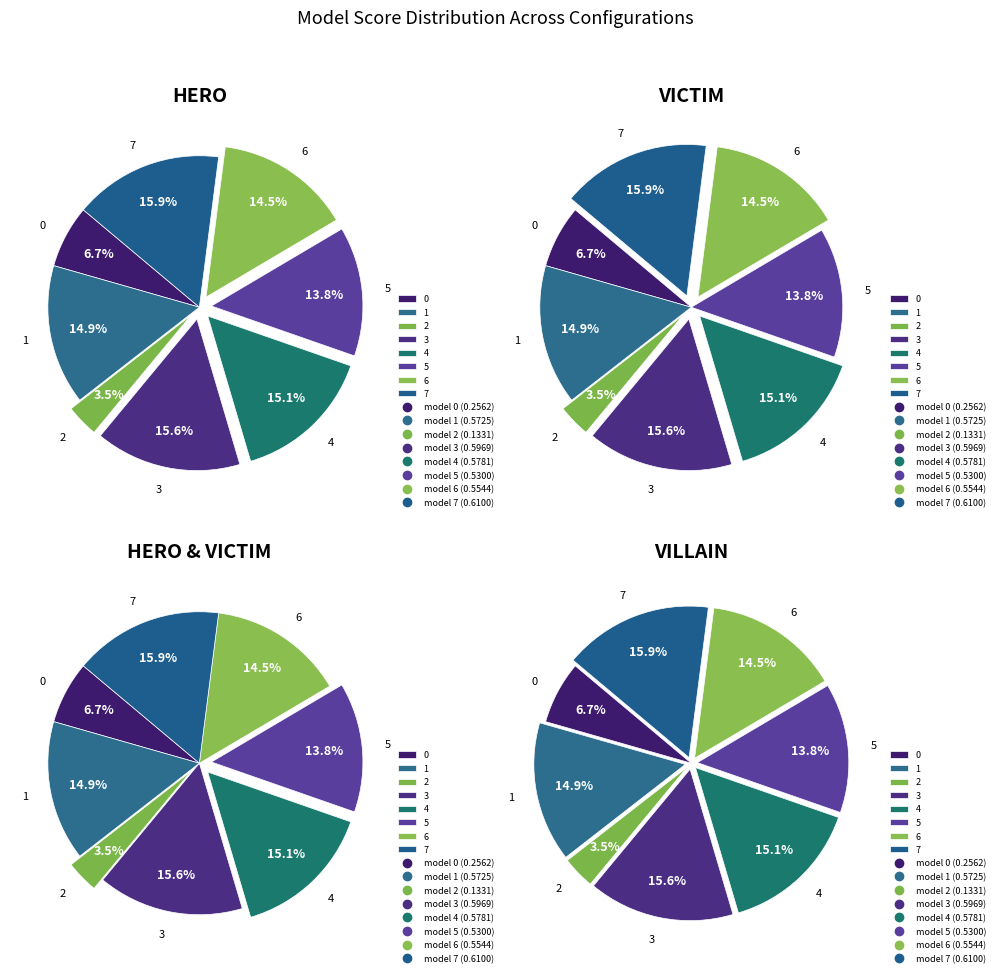

What portion of the pie excludes 4?

84.9%